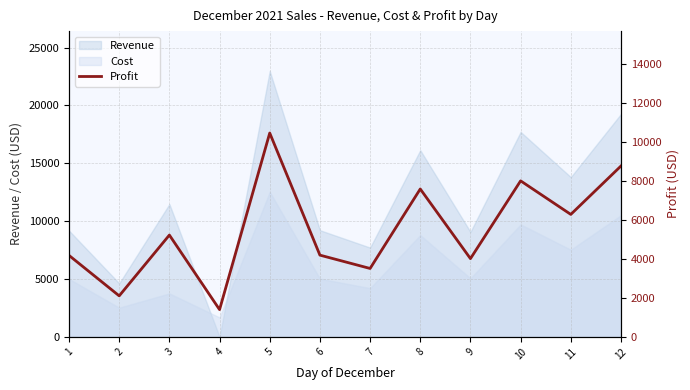

The chart shows a value of 4187 at 6. True or false?

True